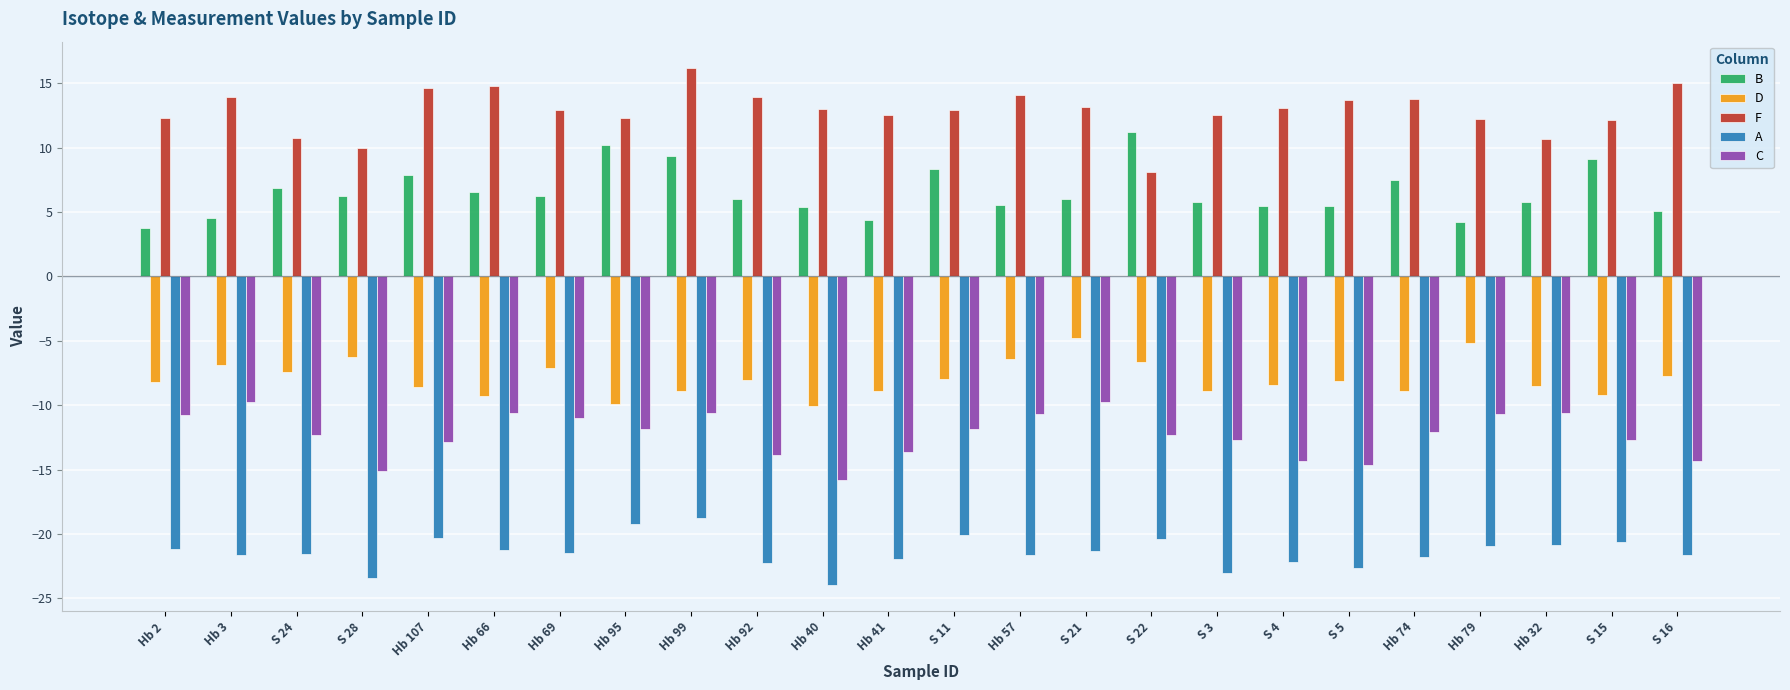

Rank the series at S 15 from highest to lowest value.

F, B, D, C, A